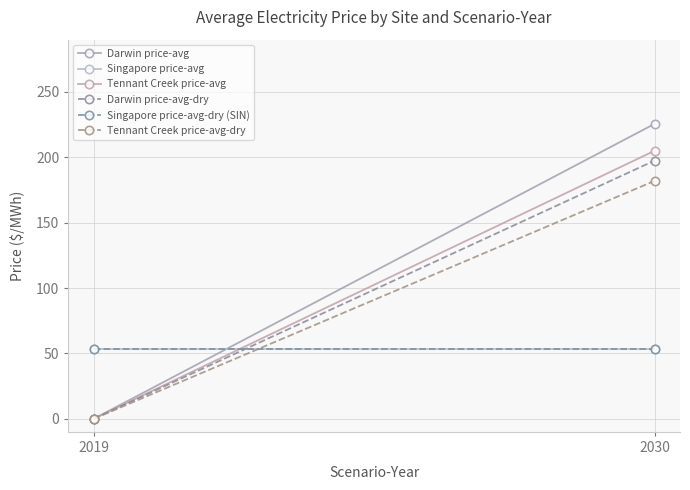

Which series has the largest total across all categories?

Darwin price-avg